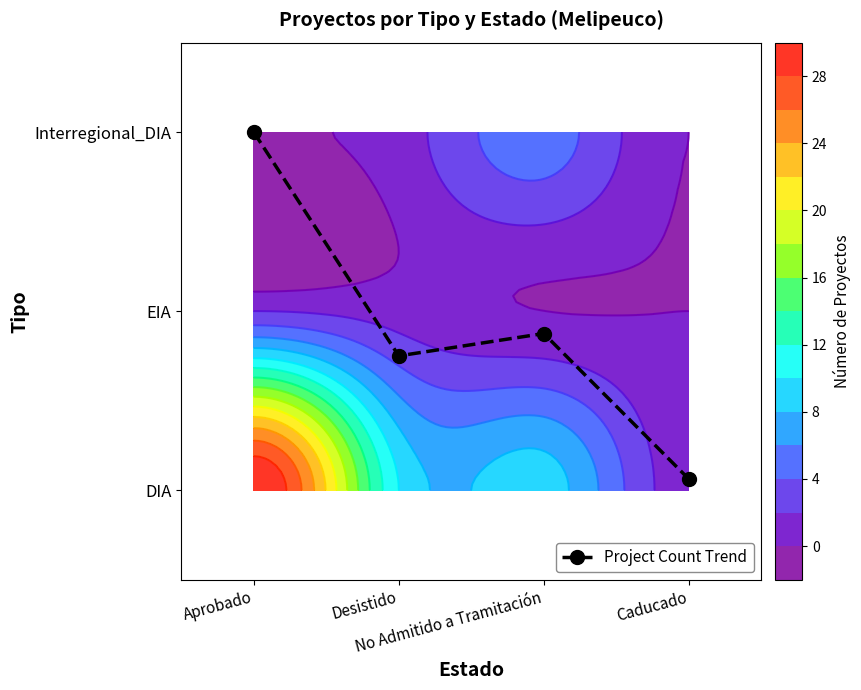

Which has a higher value, No Admitido a Tramitación or Aprobado?

Aprobado